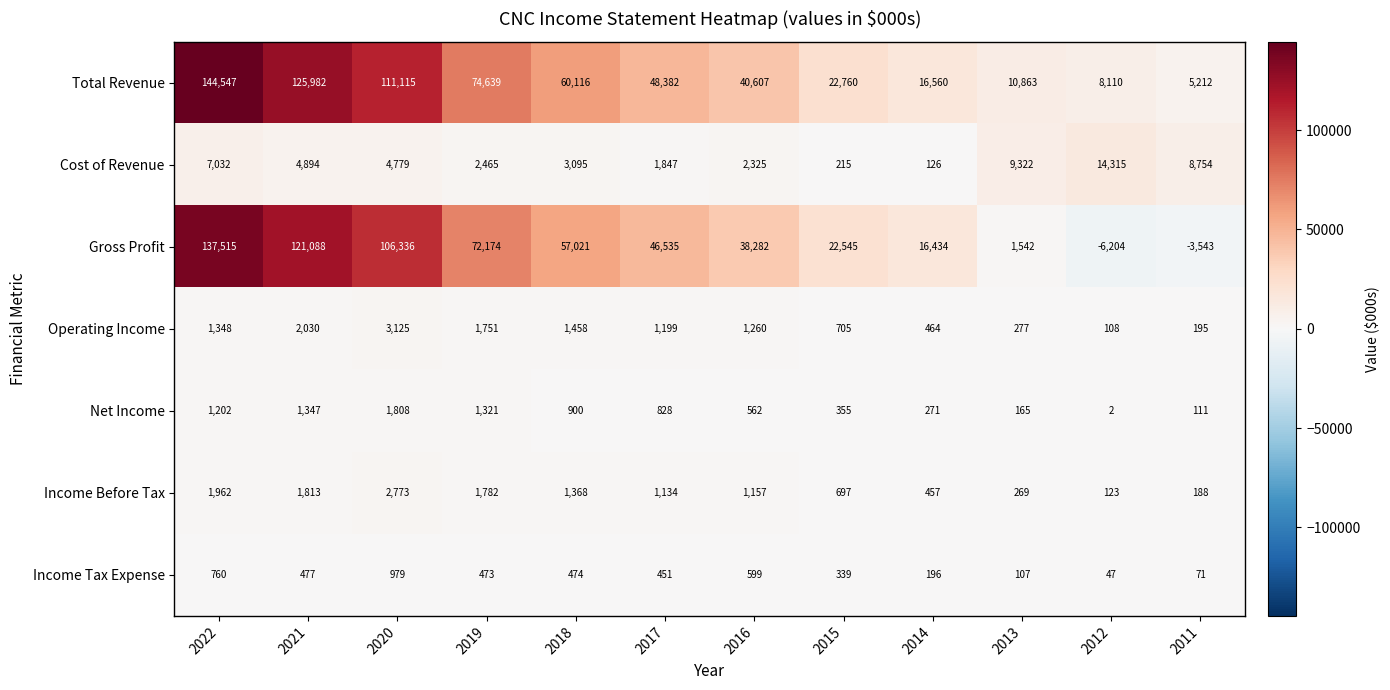

How many categories are shown in the chart?

12